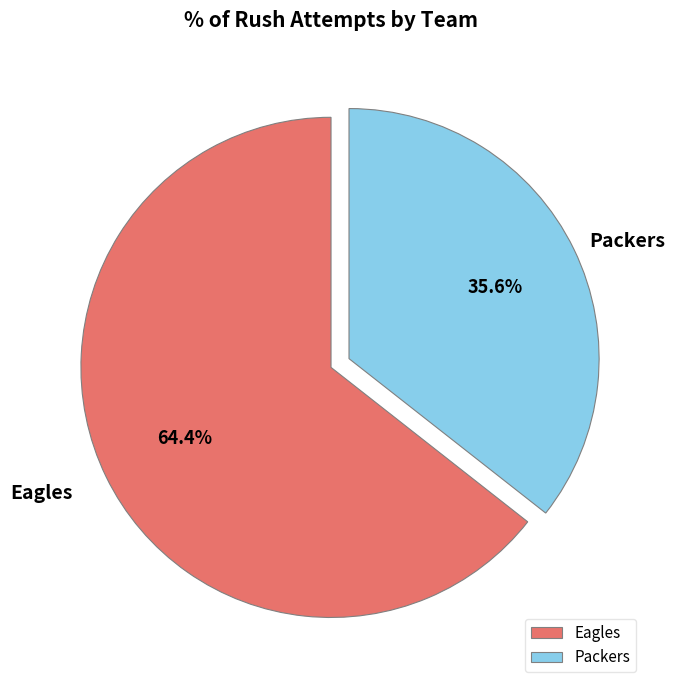

What portion of the pie excludes Packers?

64.4%